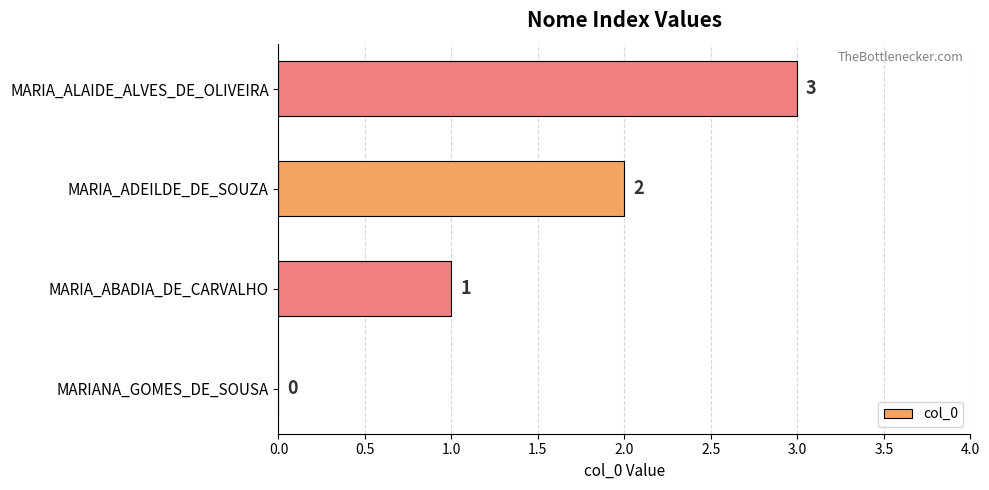

Does the chart contain stacked bars?

No